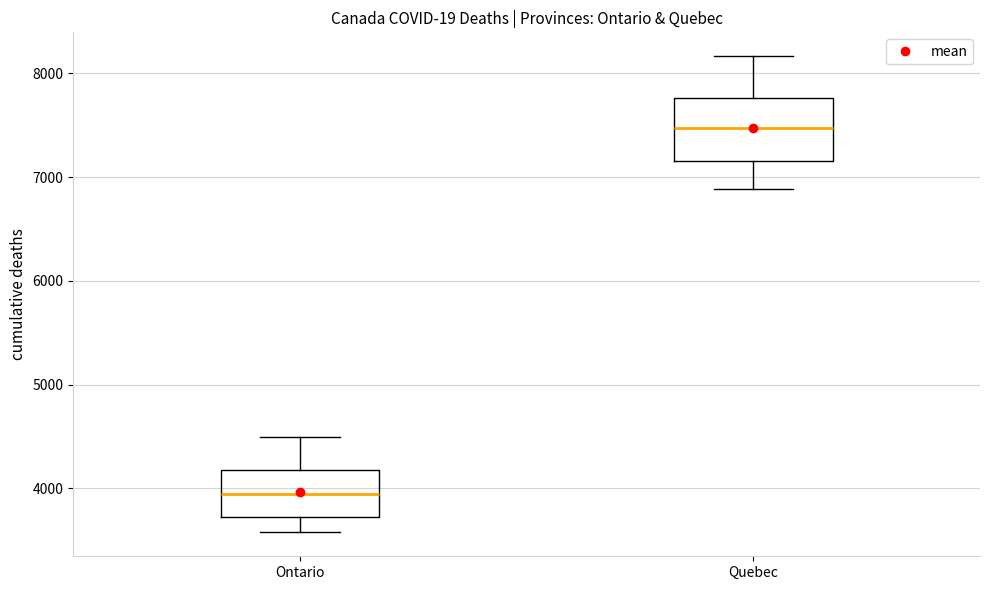

Which box is the tallest, from its lower edge to its upper edge?

Quebec